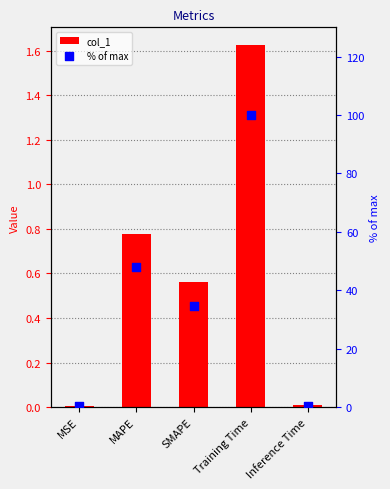

At which category is the sum across all series the highest?

Training Time